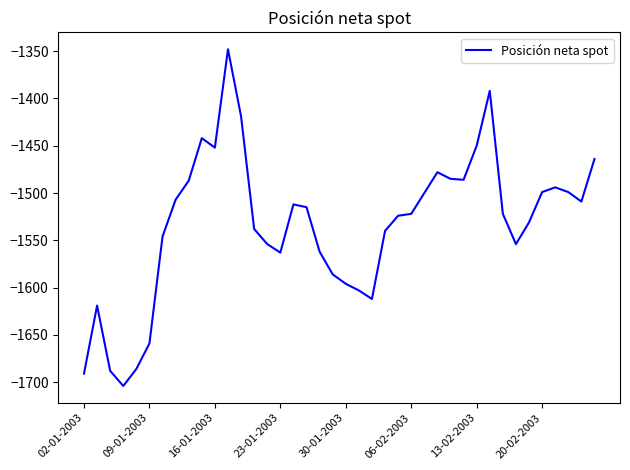

What is the difference between the maximum and minimum values?

356